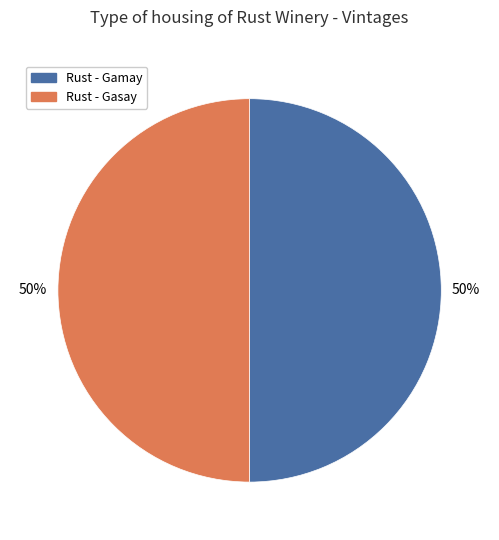

Combined, do Rust - Gasay and Rust - Gamay account for over 50%?

Yes